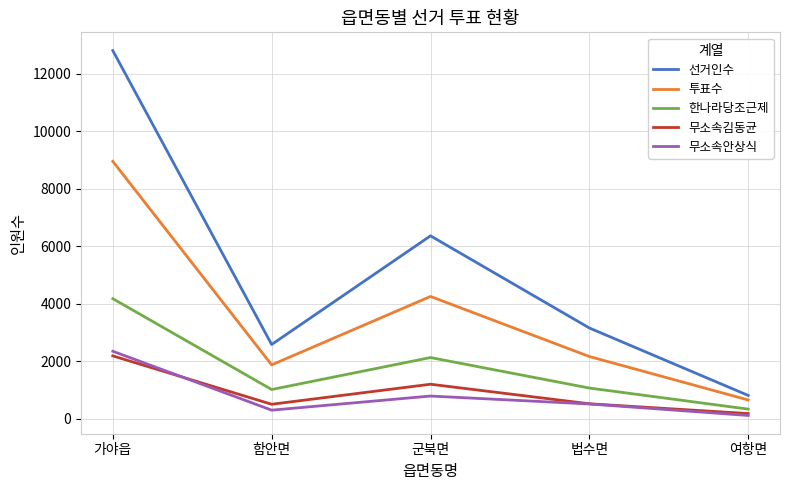

Which series has the largest total across all categories?

선거인수